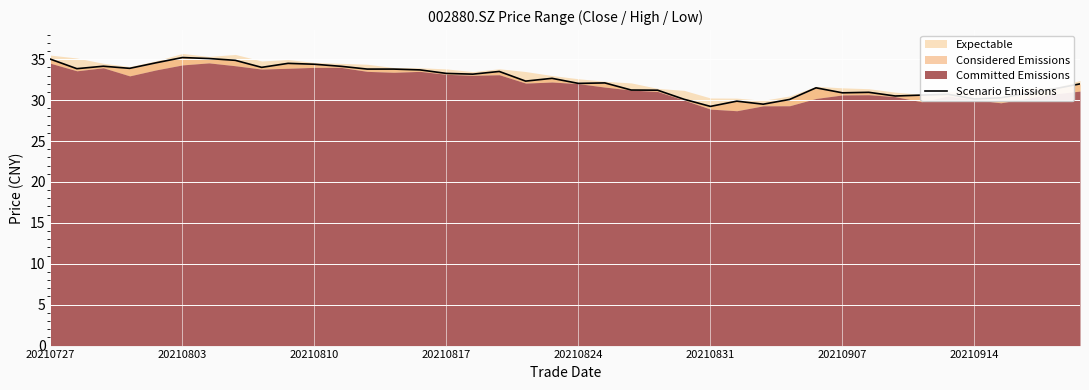

How many points are higher than both their immediate neighbors (excluding endpoints)?

10